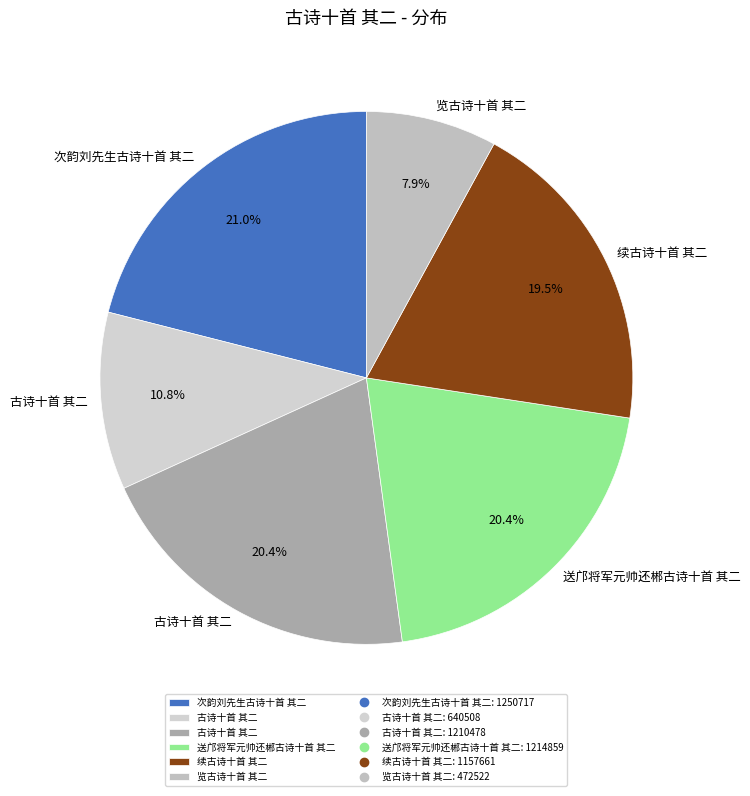

Rank the categories by value from lowest to highest.

览古诗十首 其二, 古诗十首 其二, 续古诗十首 其二, 古诗十首 其二, 送邝将军元帅还郴古诗十首 其二, 次韵刘先生古诗十首 其二